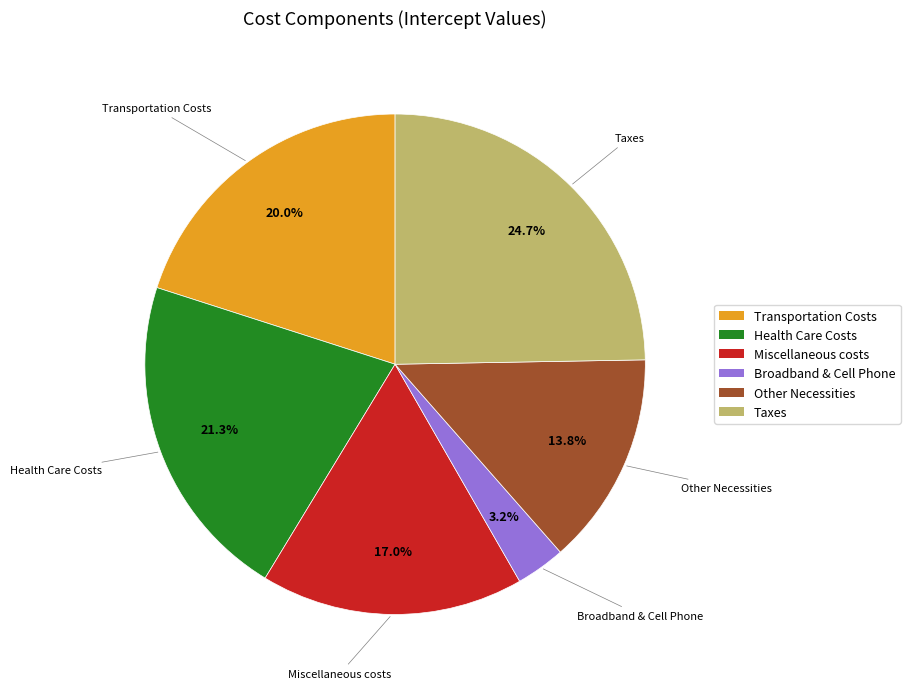

Is there a majority slice in this chart?

No